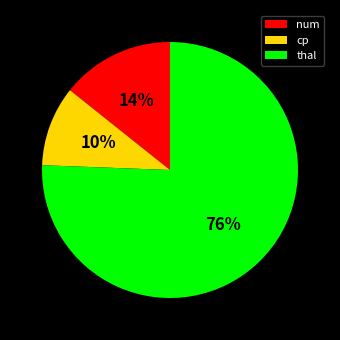

Rank the categories by value from lowest to highest.

cp, num, thal